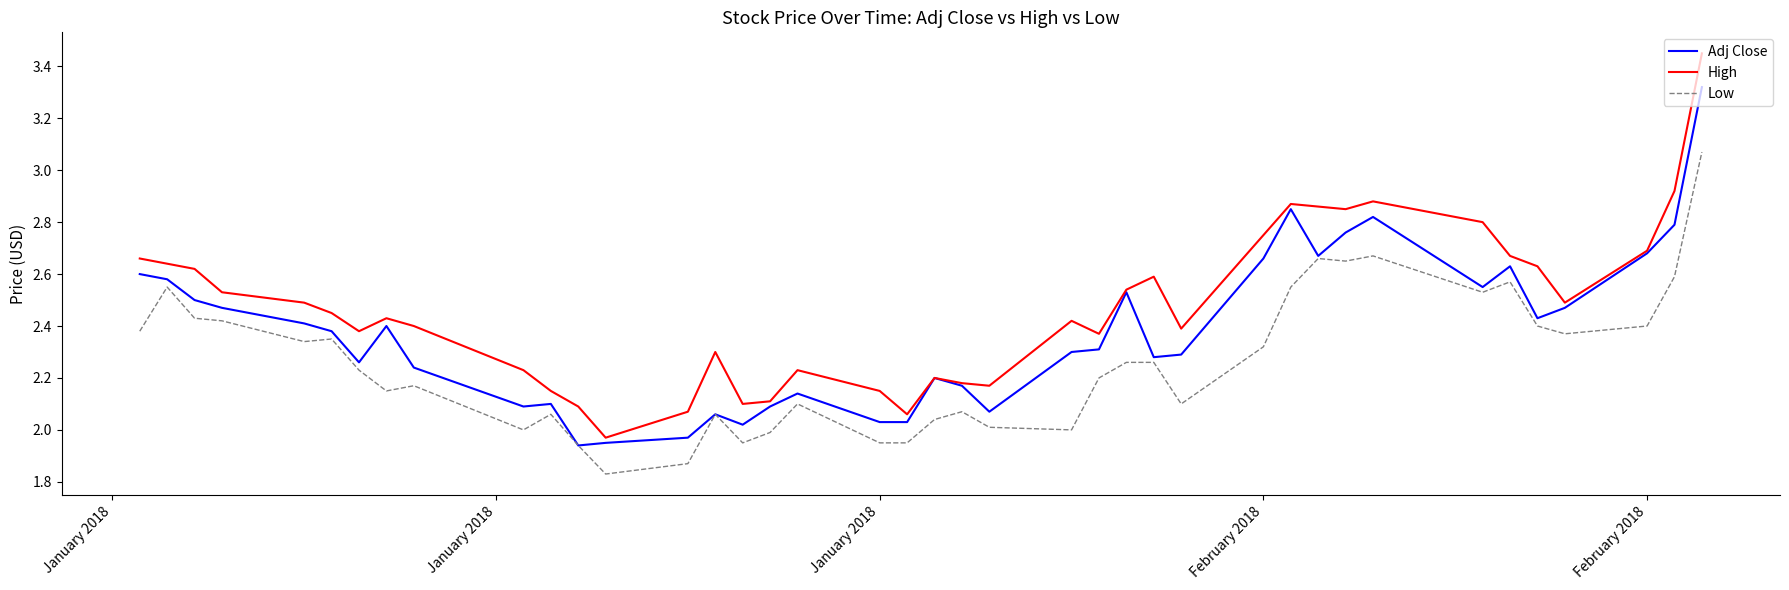

Which series has the largest range (max minus min)?

High